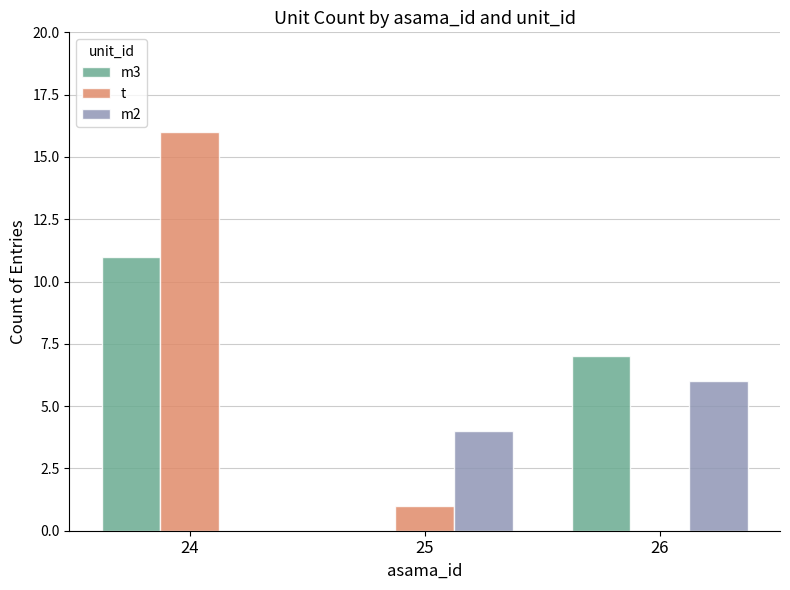

Are the bars horizontal?

No